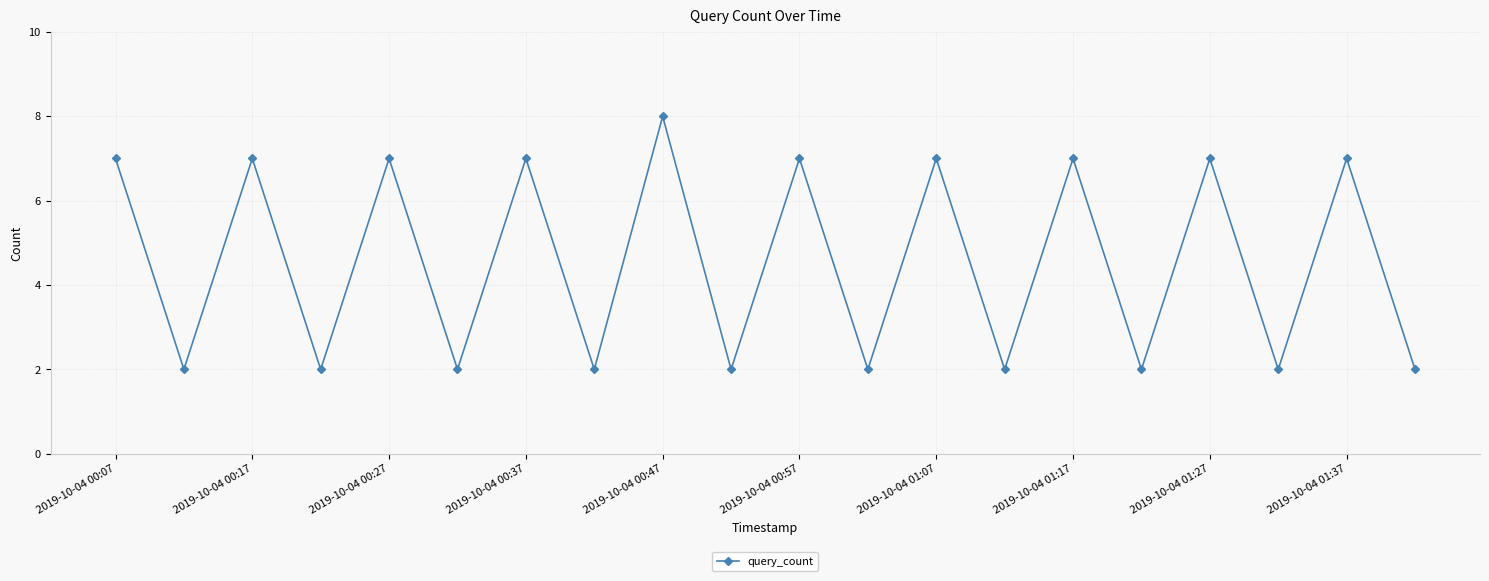

What is the difference between the maximum and minimum values?

6